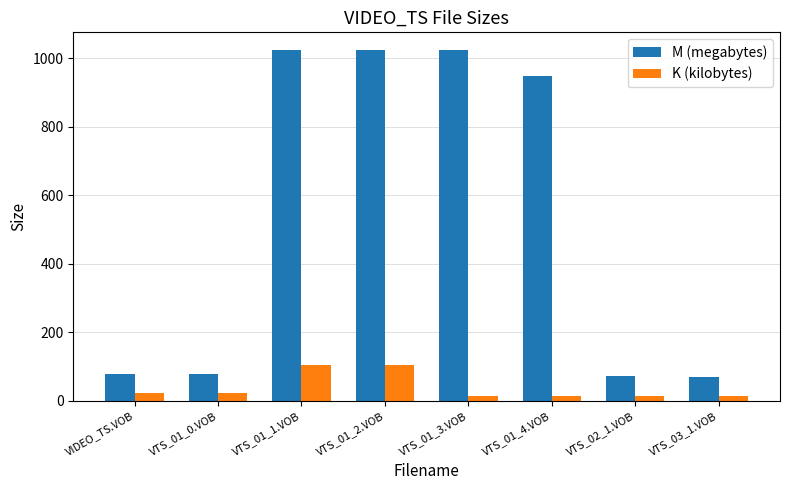

What is the sum of all K (kilobytes) values?

308.0